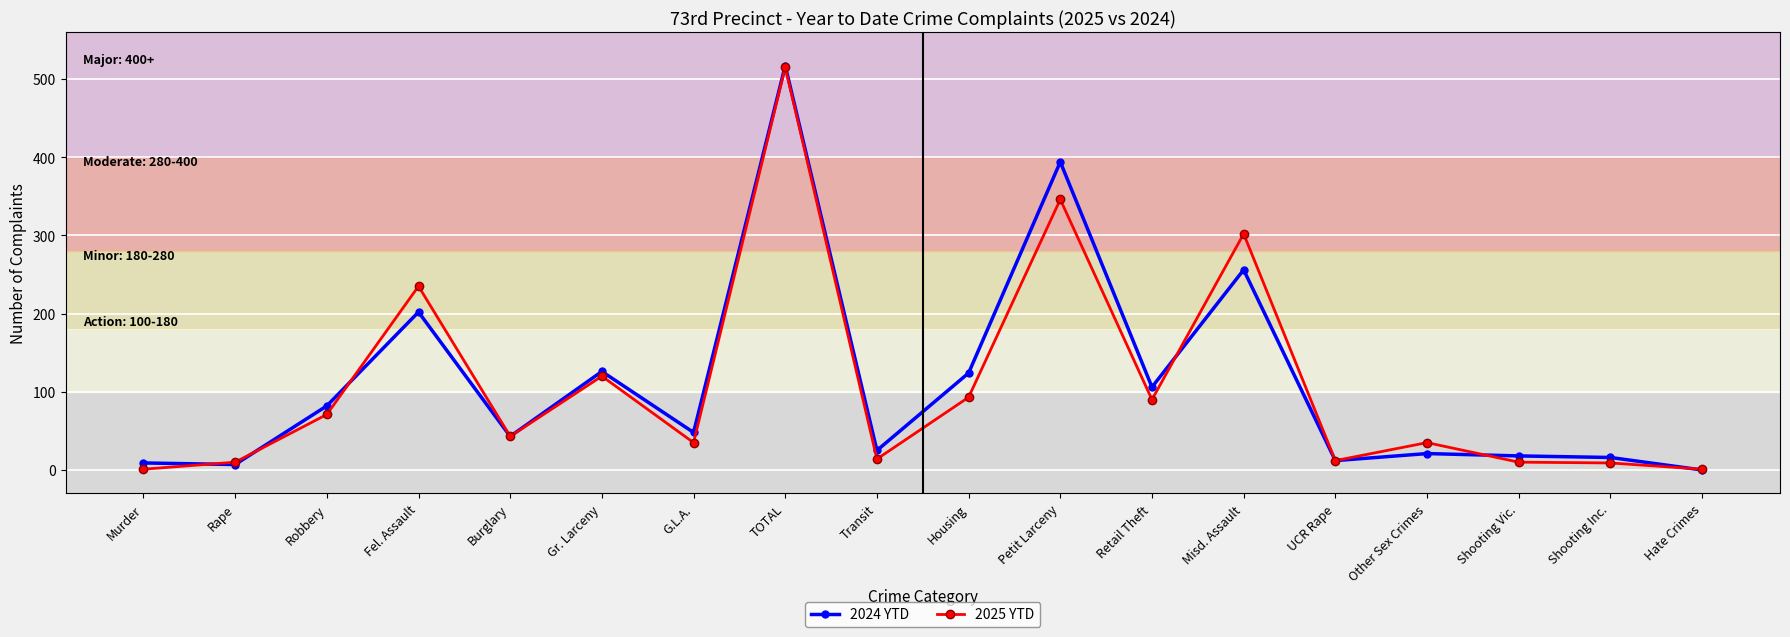

At which label does 2025 YTD reach its peak?

TOTAL